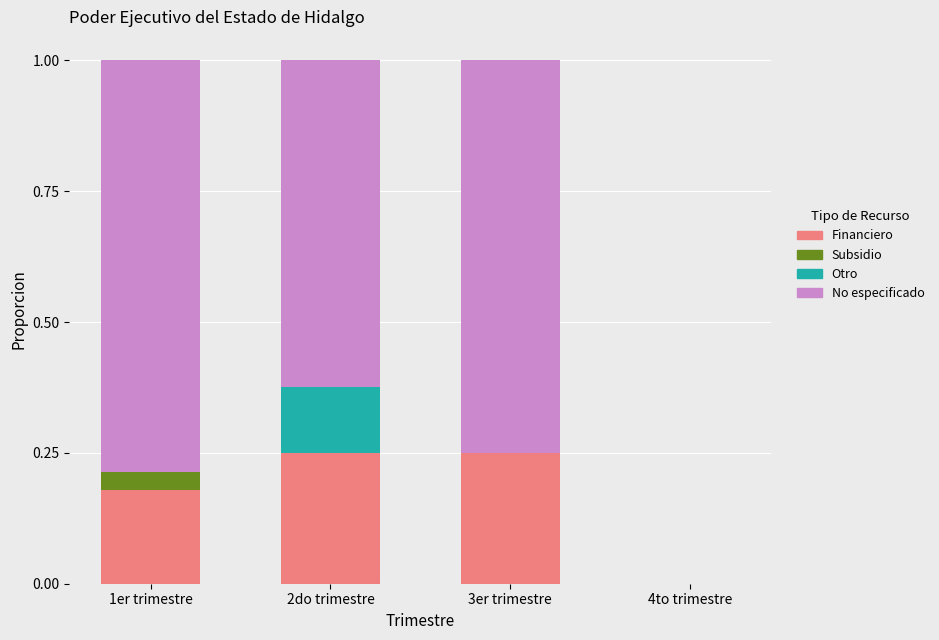

What is the total value across all series at 3er trimestre?

1.0